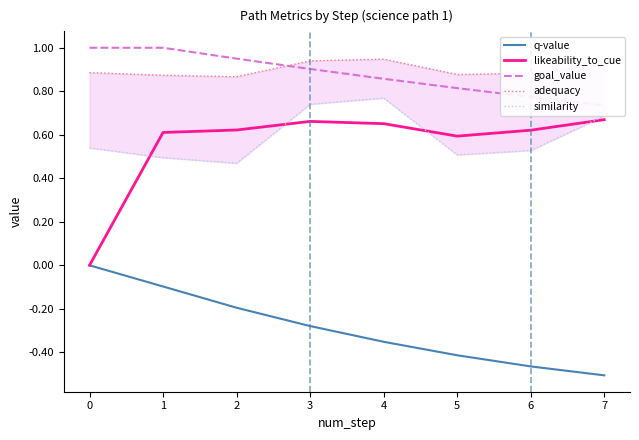

True or false: similarity and goal_value cross at least once.

False